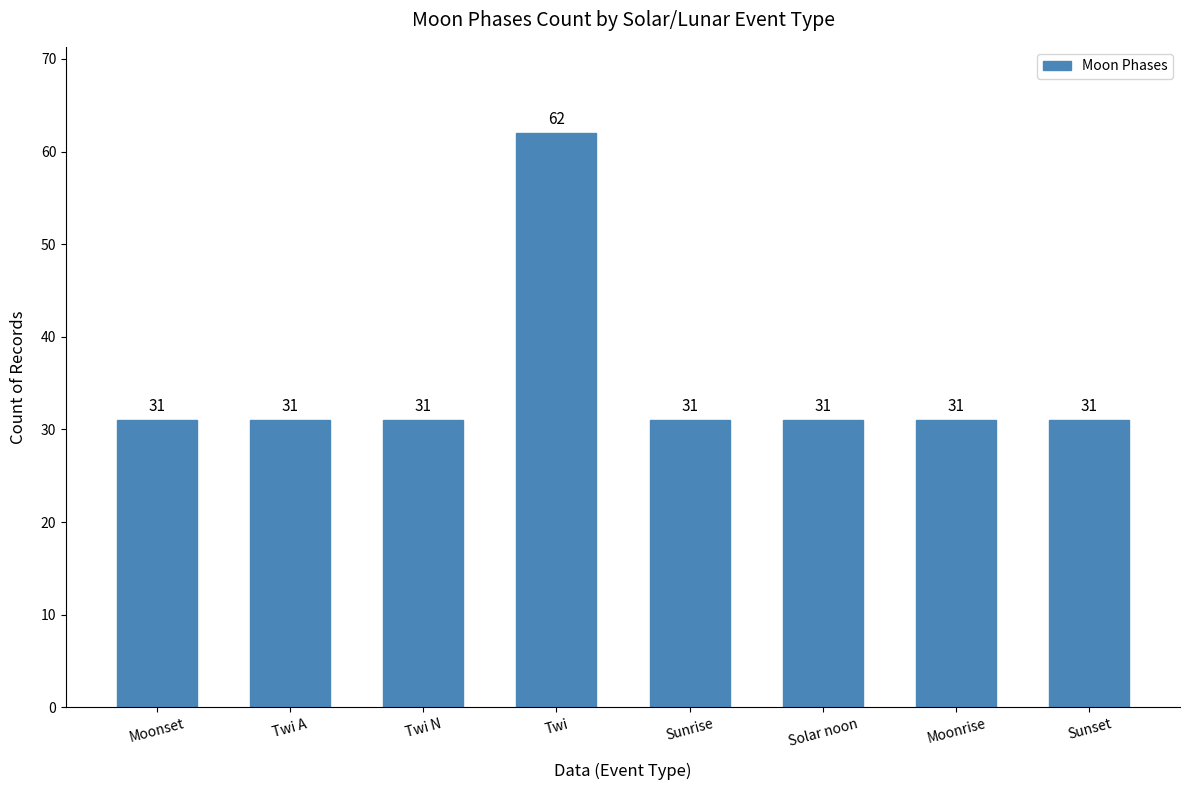

What is the minimum value shown in the chart?

31